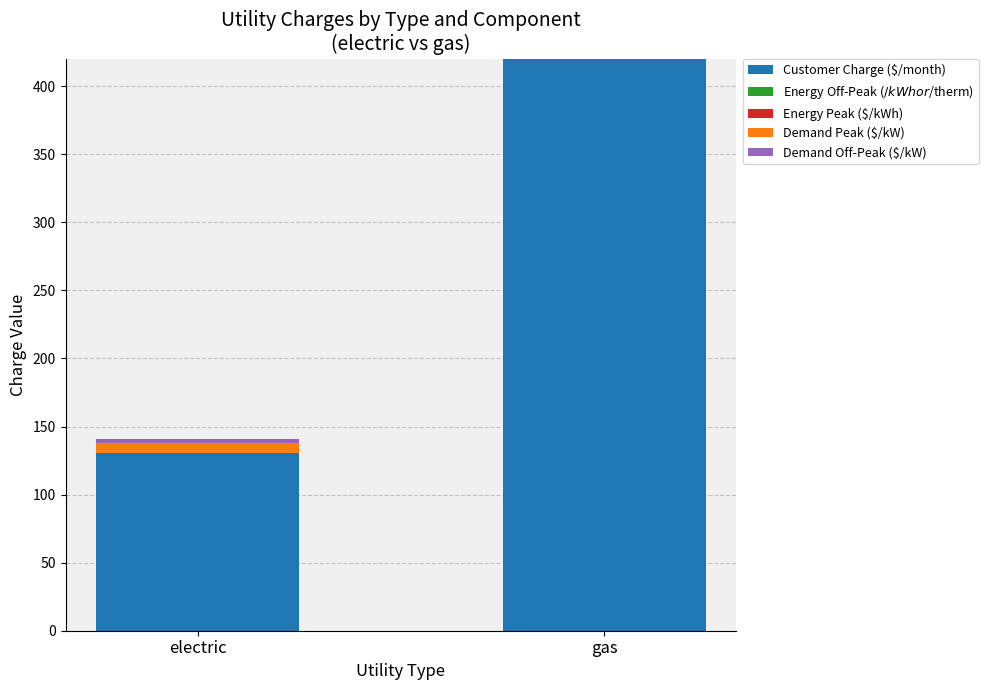

True or false: Customer Charge ($/month) has a value of 130.4 at electric.

True